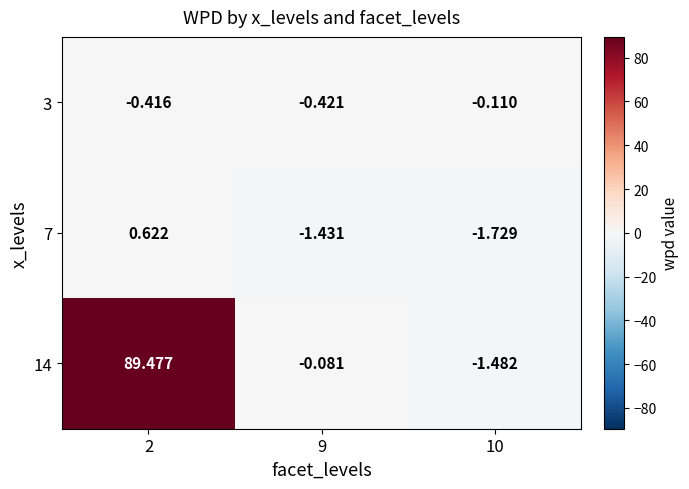

Is the value of 7 at 9 greater than the value of 3 at 9?

No